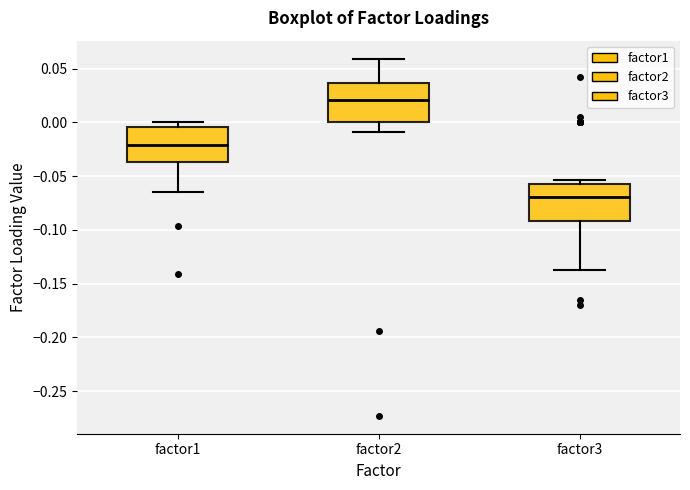

Which box has the lowest median line?

factor3